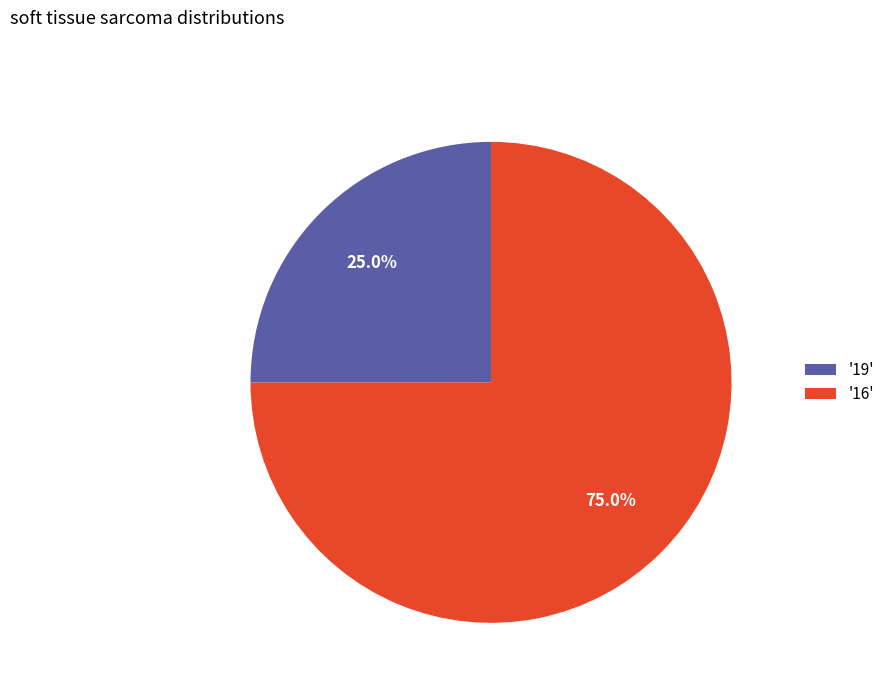

Between '19' and '16', which is larger?

'16'